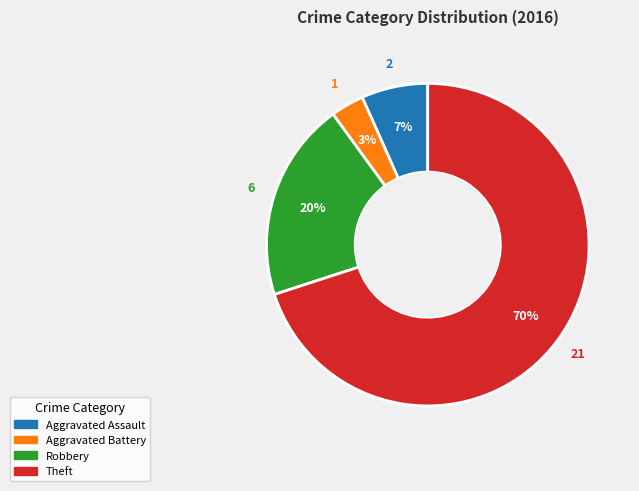

The Aggravated Assault slice represents 7% of the pie. True or false?

True